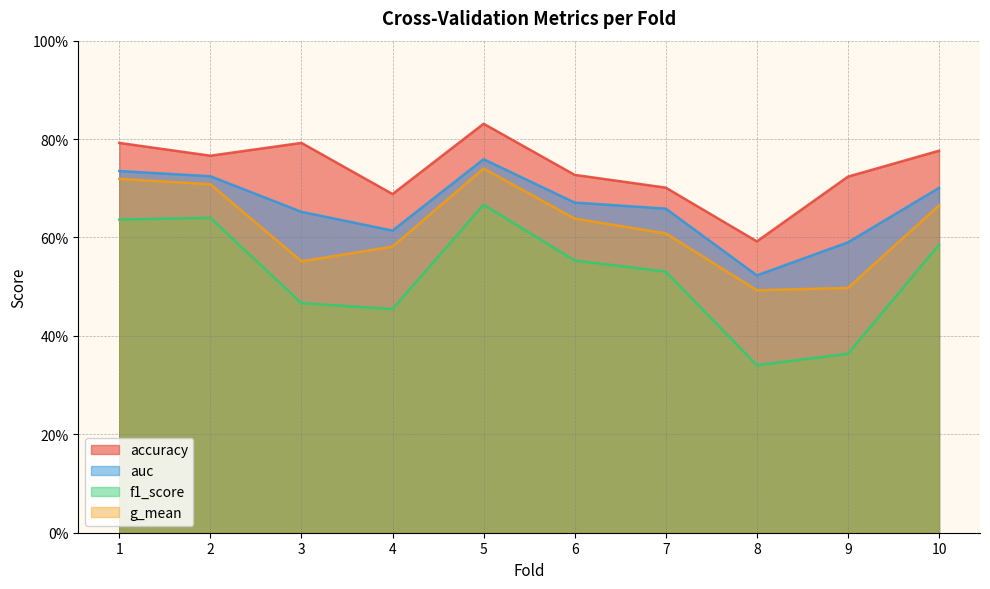

Does the chart display data point markers on the line(s)?

No